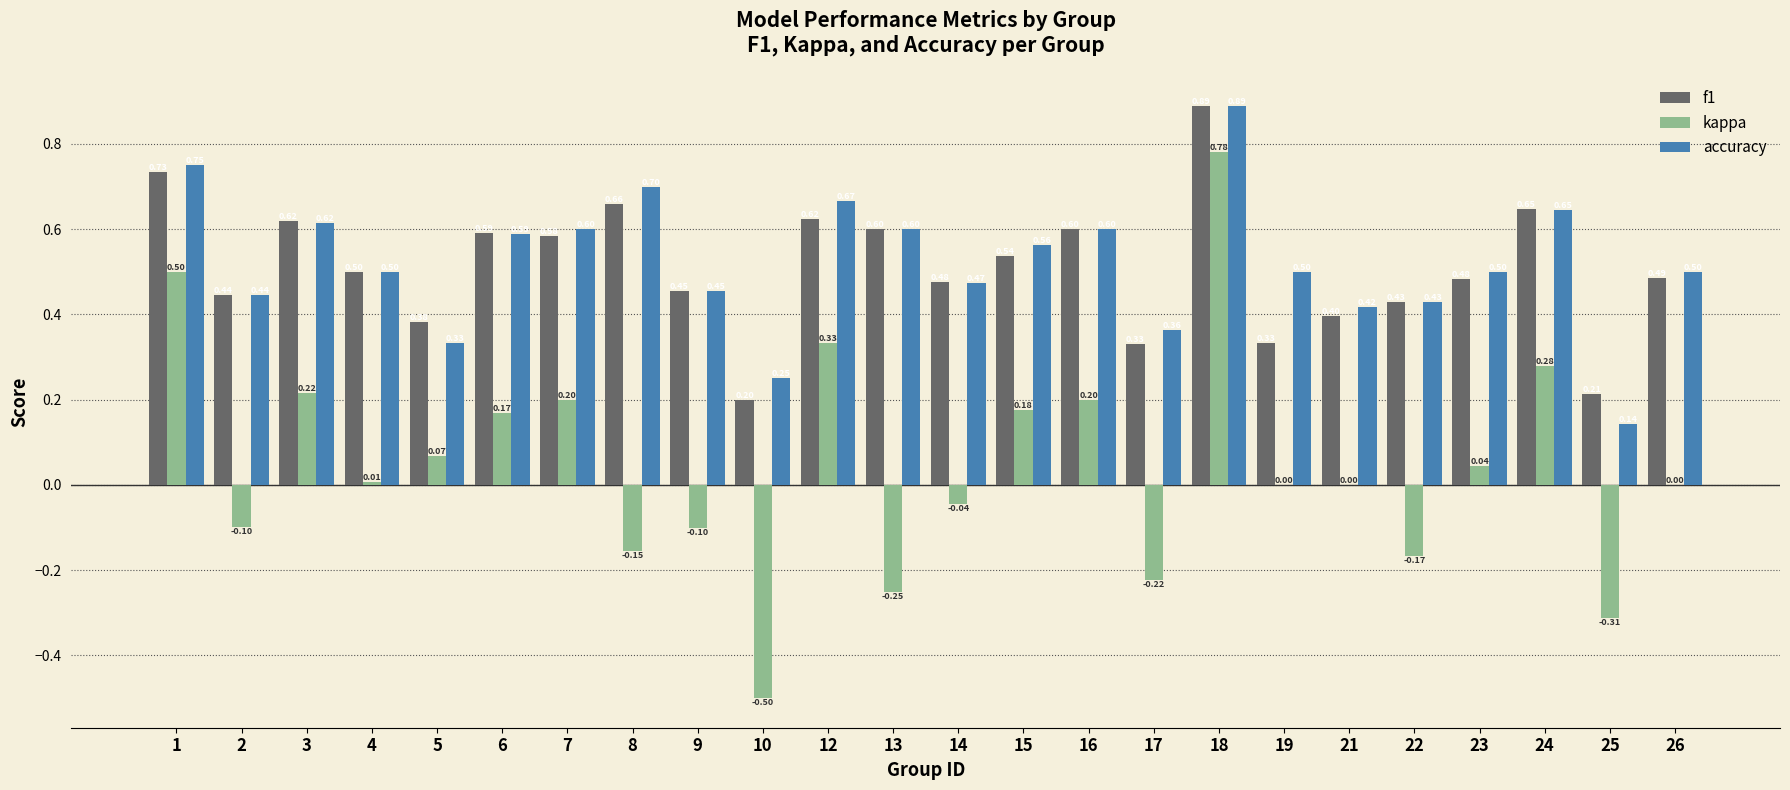

The value of accuracy at 23 is 0.5. True or false?

True